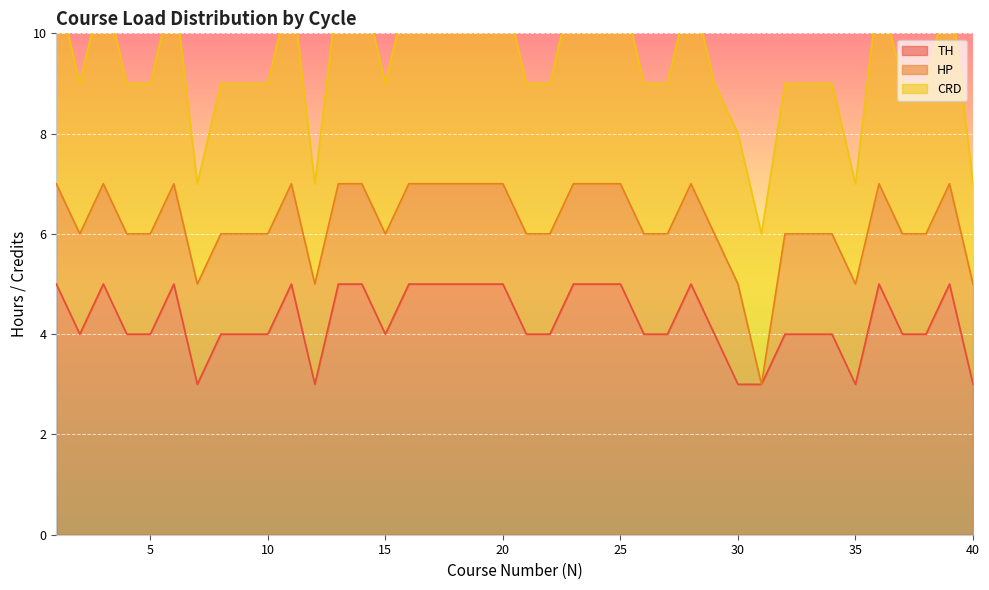

In CRD, how many points are lower than both neighbors (excluding endpoints)?

5